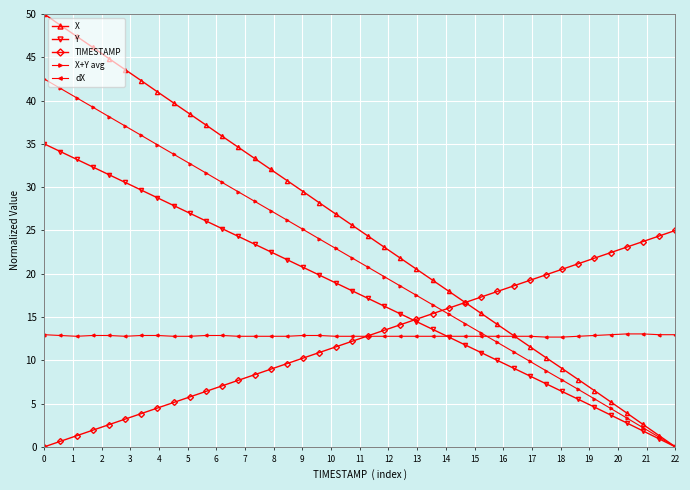

What is the value of the dX point at the 37th from the left?

13.0